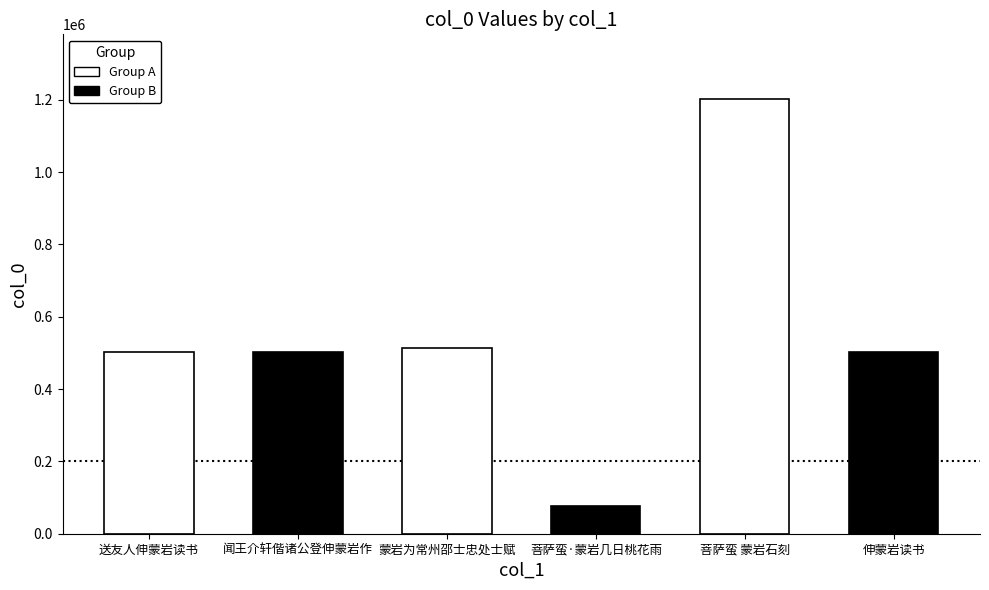

What is the label of the 3rd bar from the right?

菩萨蛮·蒙岩几日桃花雨